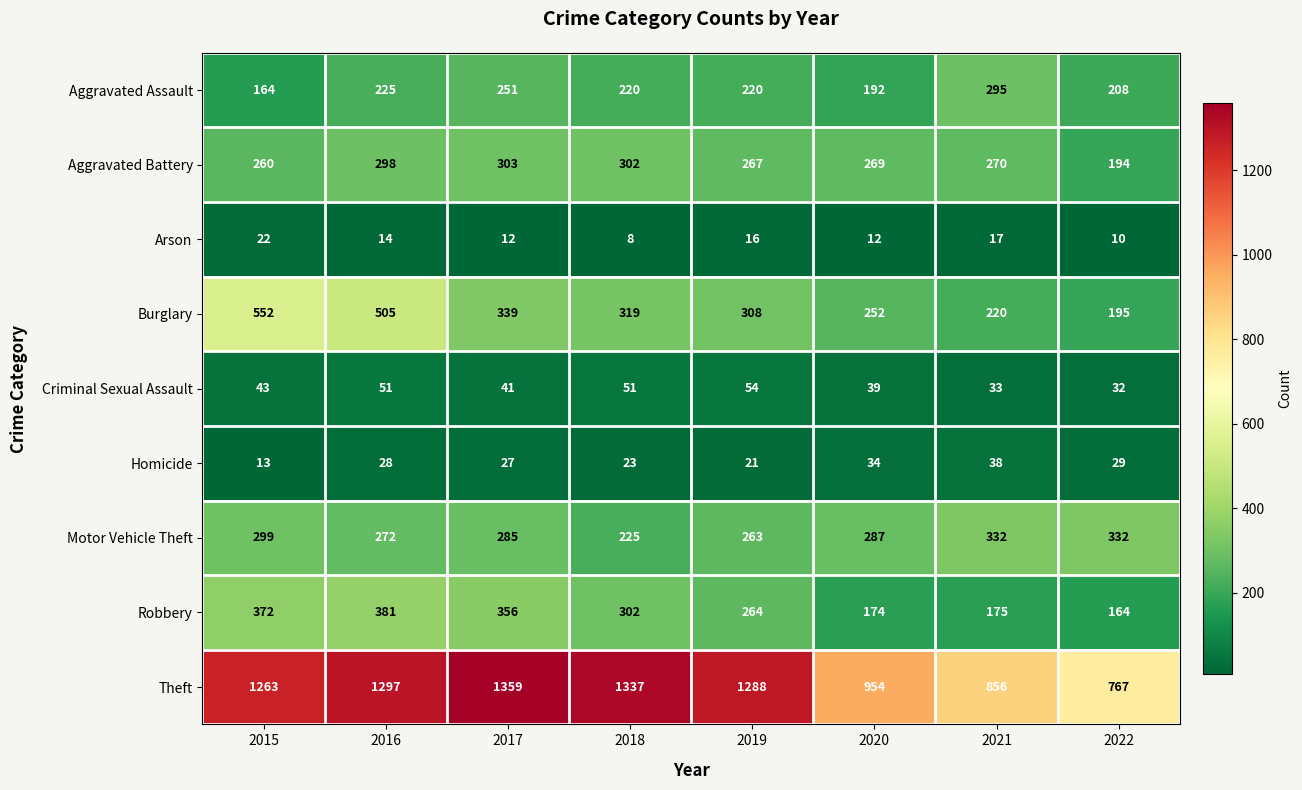

Rank the series by their maximum value, from lowest to highest.

Arson, Homicide, Criminal Sexual Assault, Aggravated Assault, Aggravated Battery, Motor Vehicle Theft, Robbery, Burglary, Theft